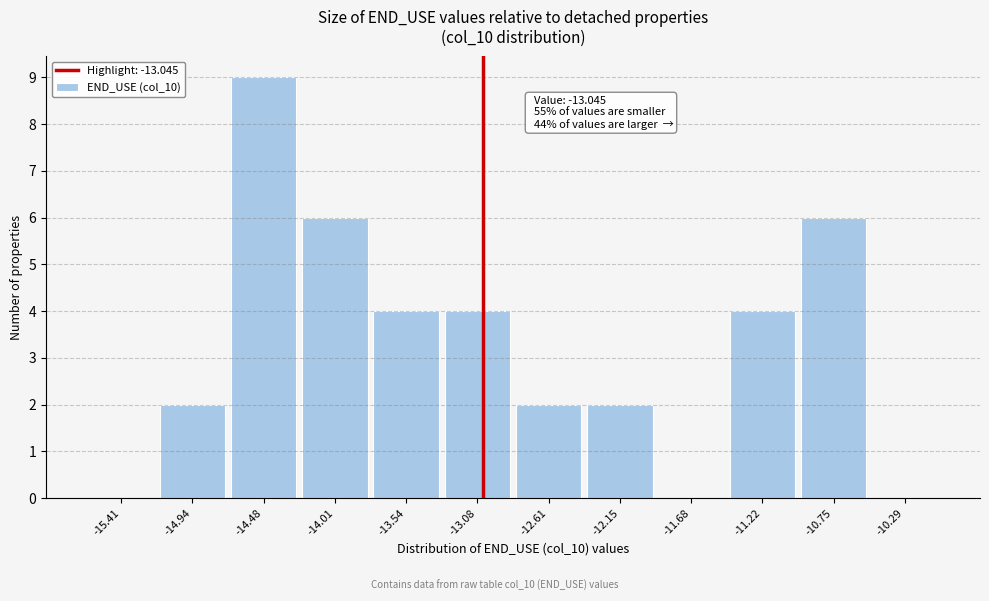

Over which range of the x-axis is the bar tallest?

-14.70 to -14.25